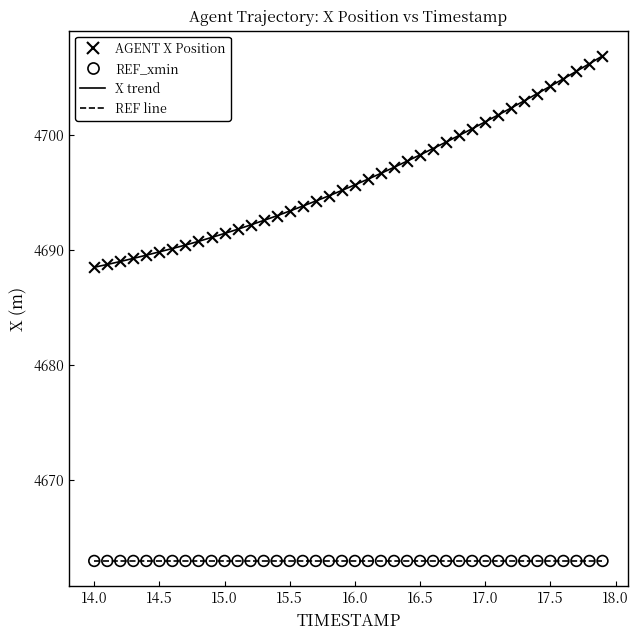

Which series reaches the minimum Y coordinate?

REF_xmin